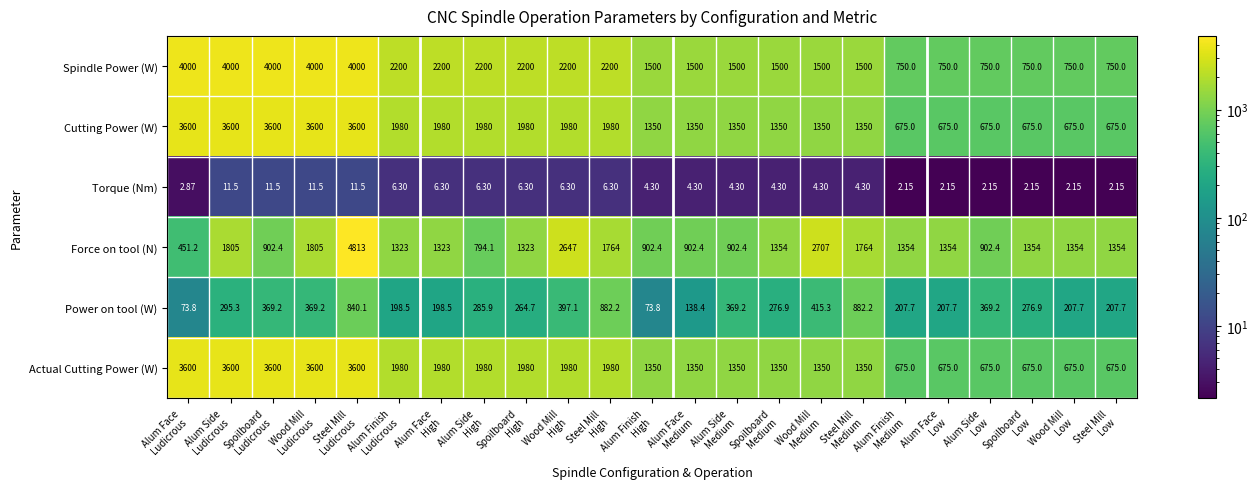

Which series has the widest spread of values?

Force on tool (N)